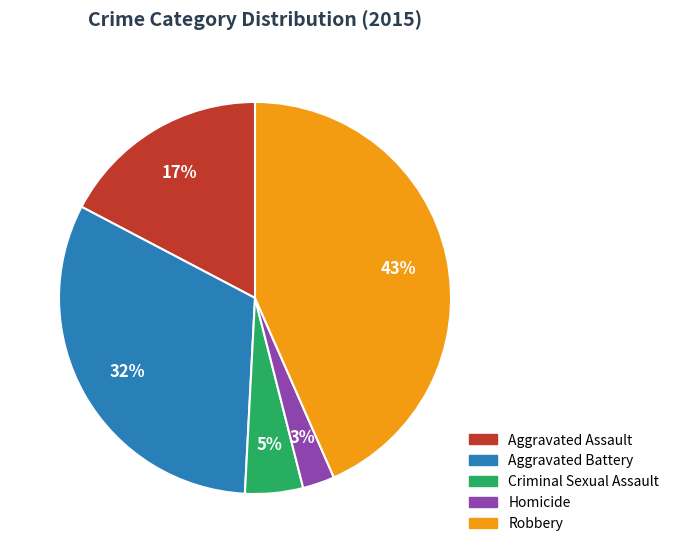

Which has a higher value, Aggravated Assault or Aggravated Battery?

Aggravated Battery